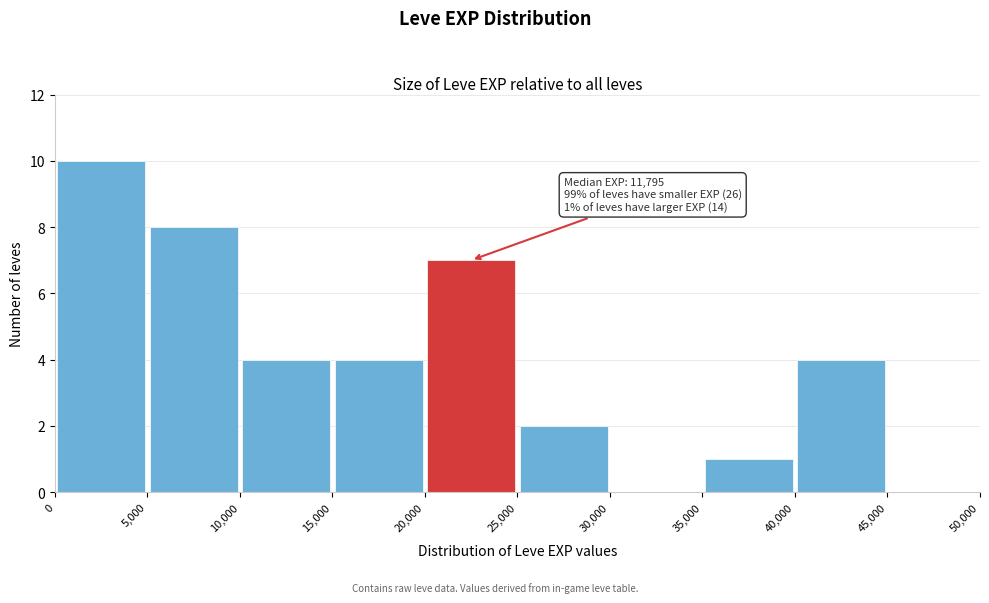

Which range on the x-axis has the tallest bar?

0 to 5,000